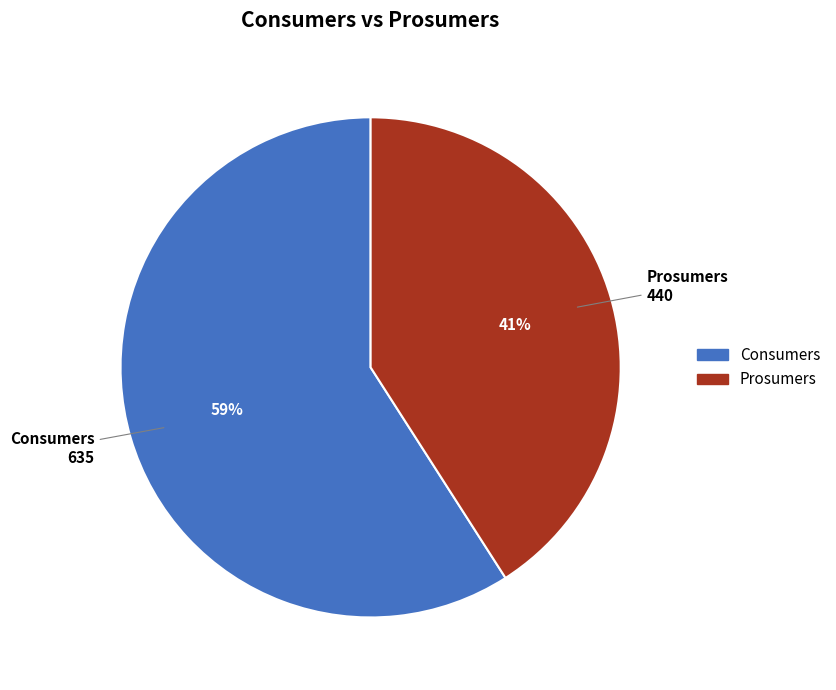

To the nearest percent, what percentage of the pie is Prosumers?

41%